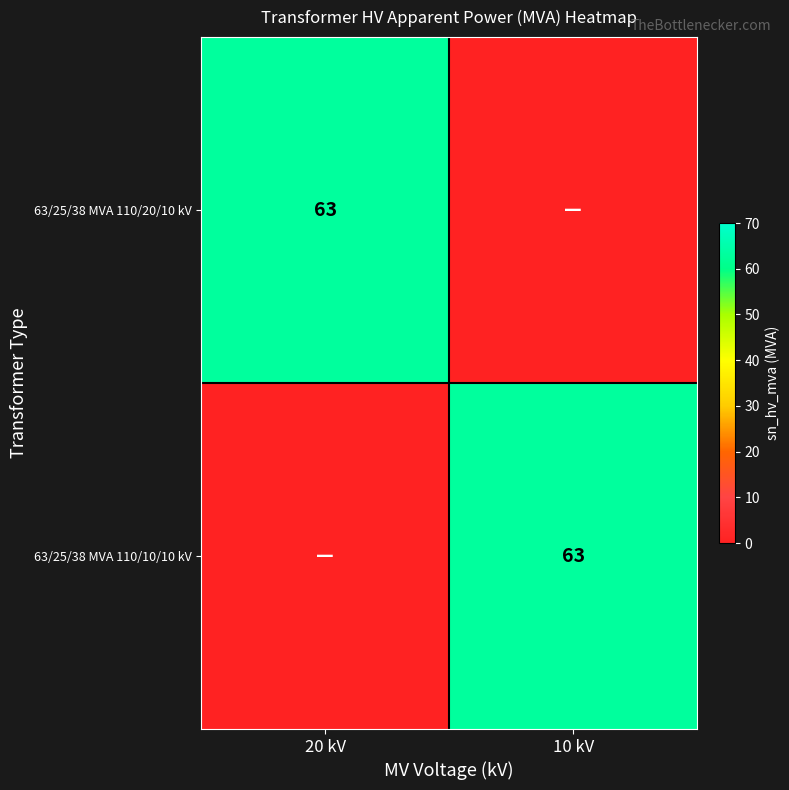

At which category does the chart reach its minimum across all series?

10 kV